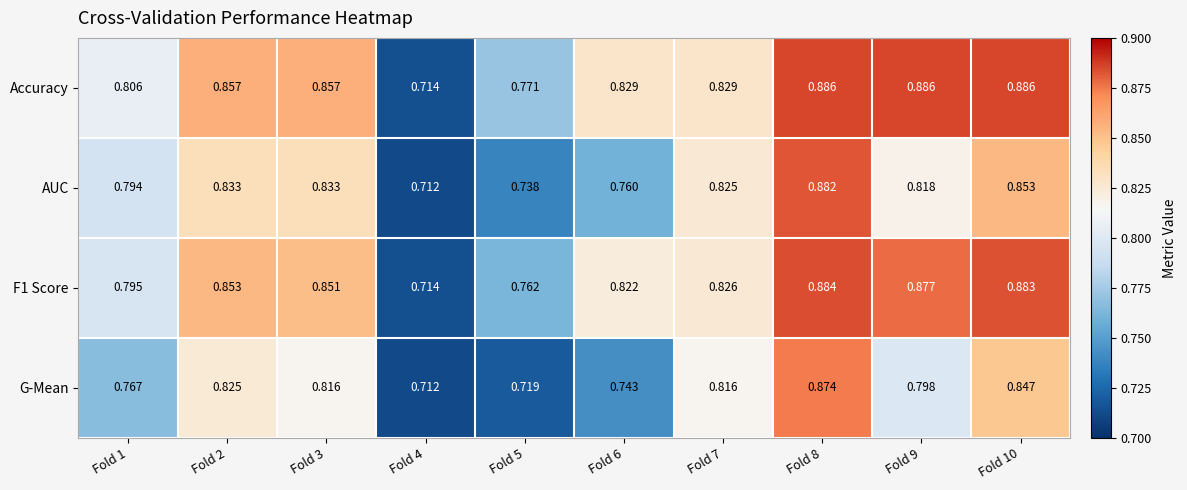

How many categories are shown in the chart?

10